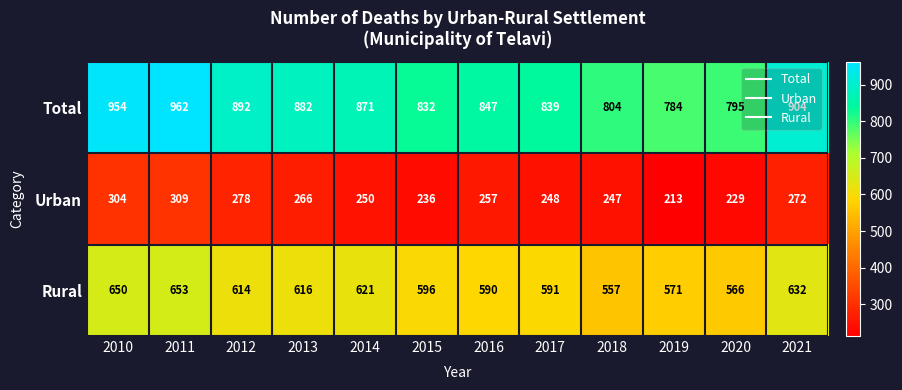

True or false: Rural has a value of 747 at 2018.

False